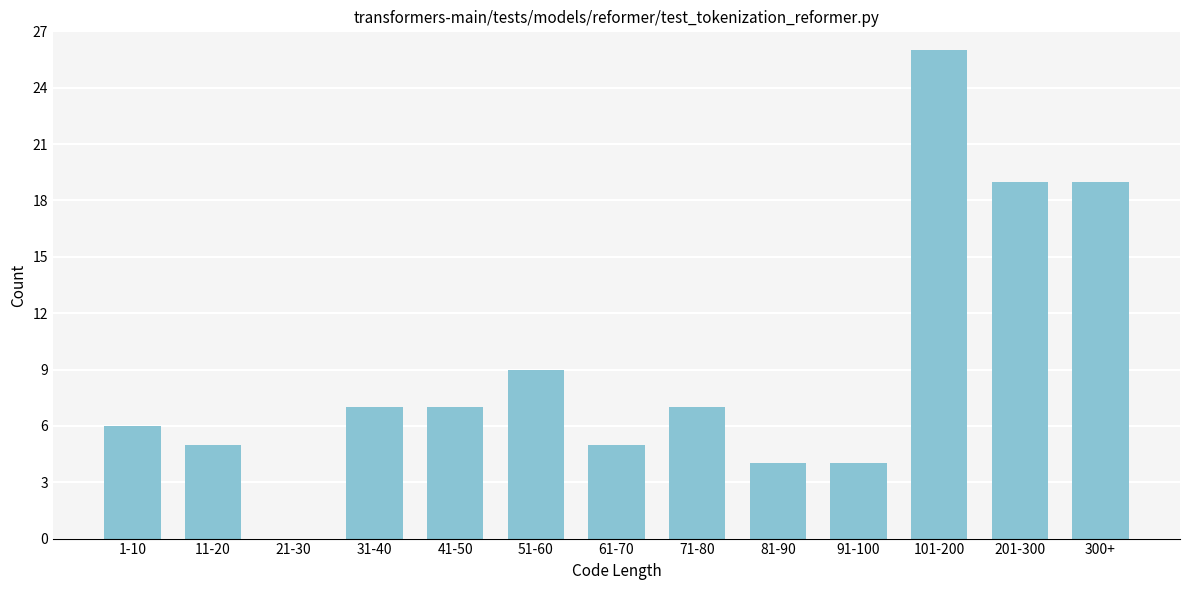

Reading left to right, list all the values displayed in this chart.

1-10=6	11-20=5	21-30=0	31-40=7	41-50=7	51-60=9	61-70=5	71-80=7	81-90=4	91-100=4	101-200=26	201-300=19	300+=19